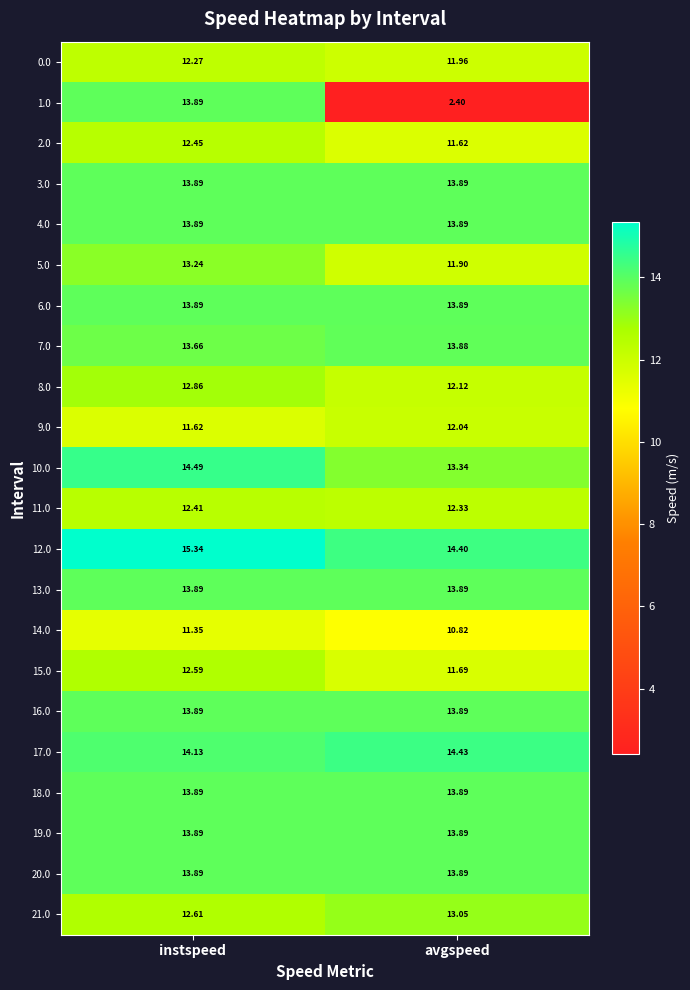

What is the difference between the highest and lowest values at avgspeed?

12.0